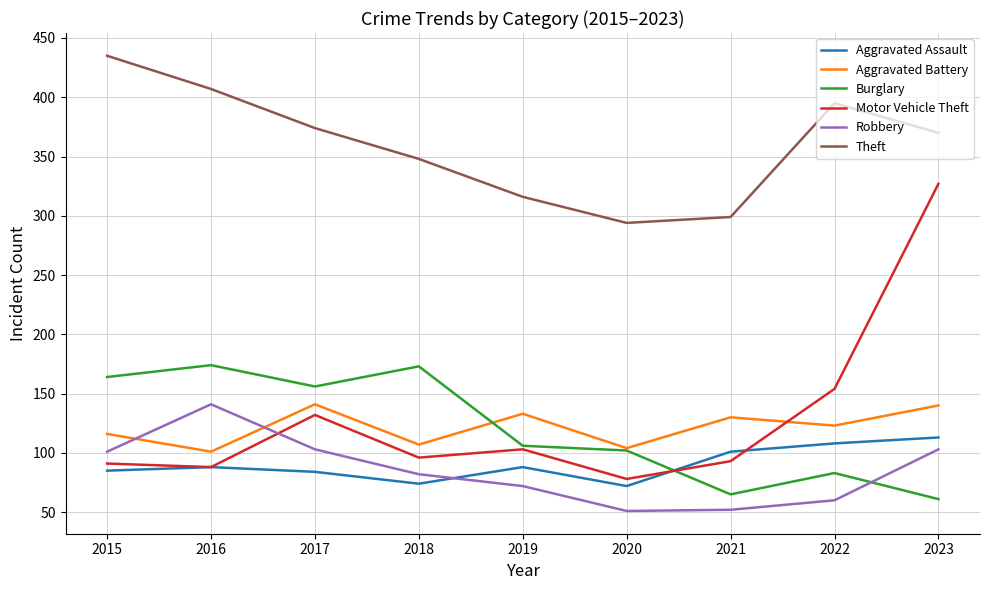

At which category does the chart reach its peak across all series?

2015